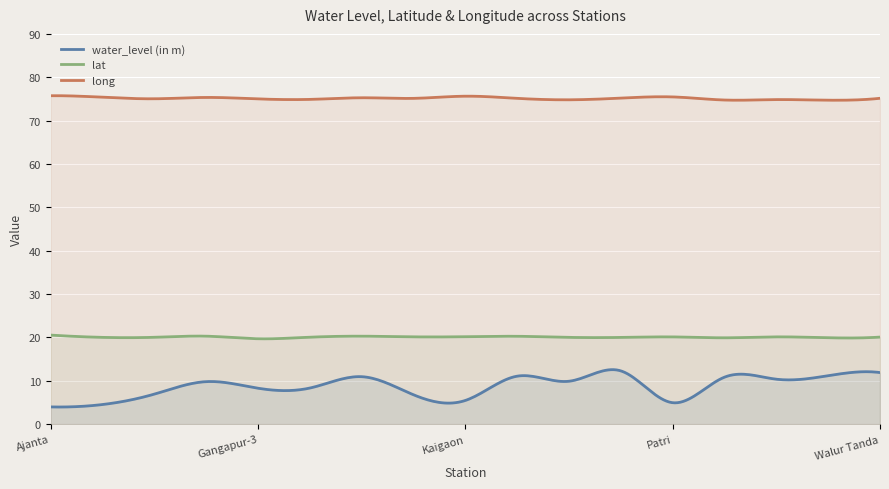

Which series has the largest range (max minus min)?

water_level (in m)